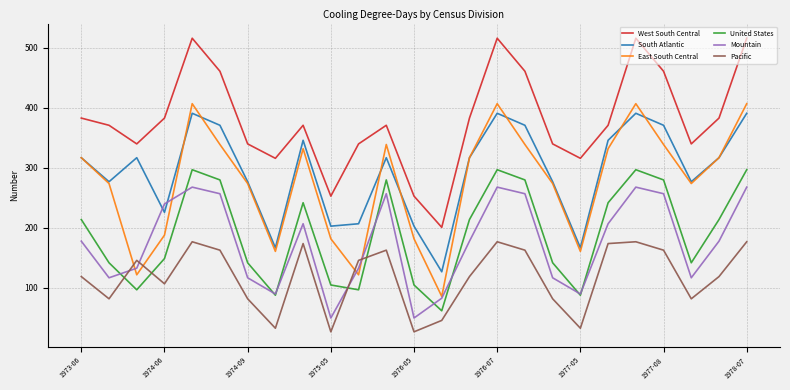

True or false: West South Central and South Atlantic cross at least once.

False